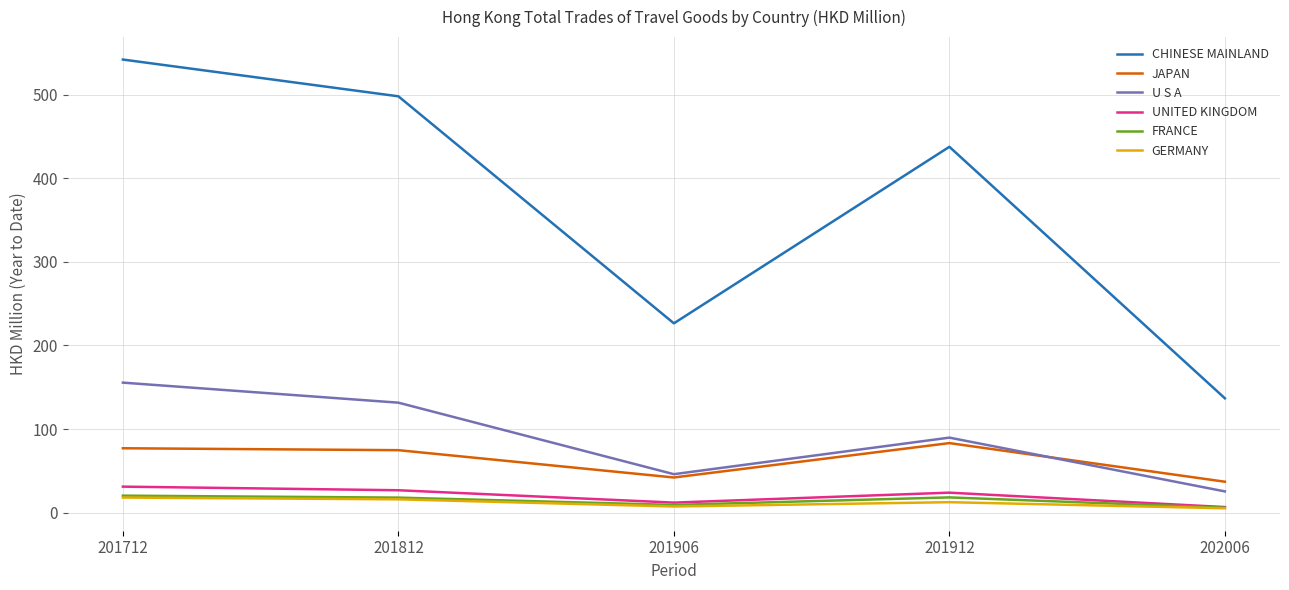

Is it true that UNITED KINGDOM equals 26.9 at 201812?

True